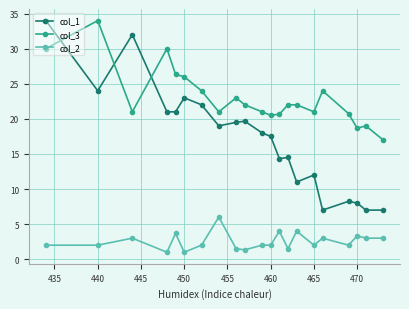

Which series has the largest total across all categories?

col_3